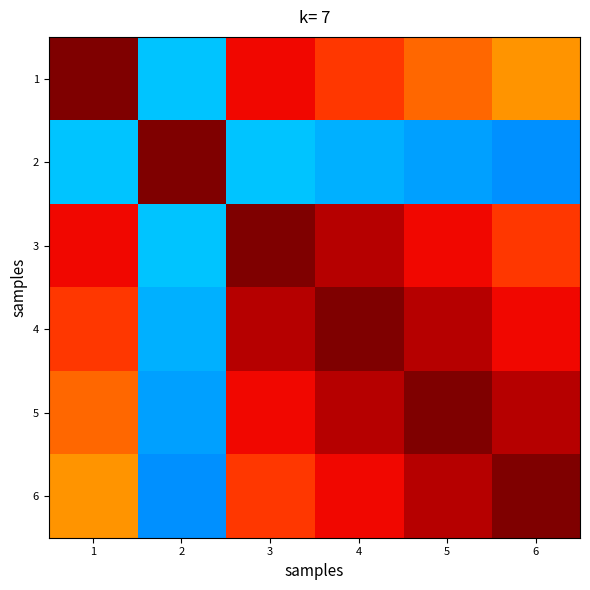

Rank the series by their maximum value, from lowest to highest.

1, 2, 3, 4, 5, 6